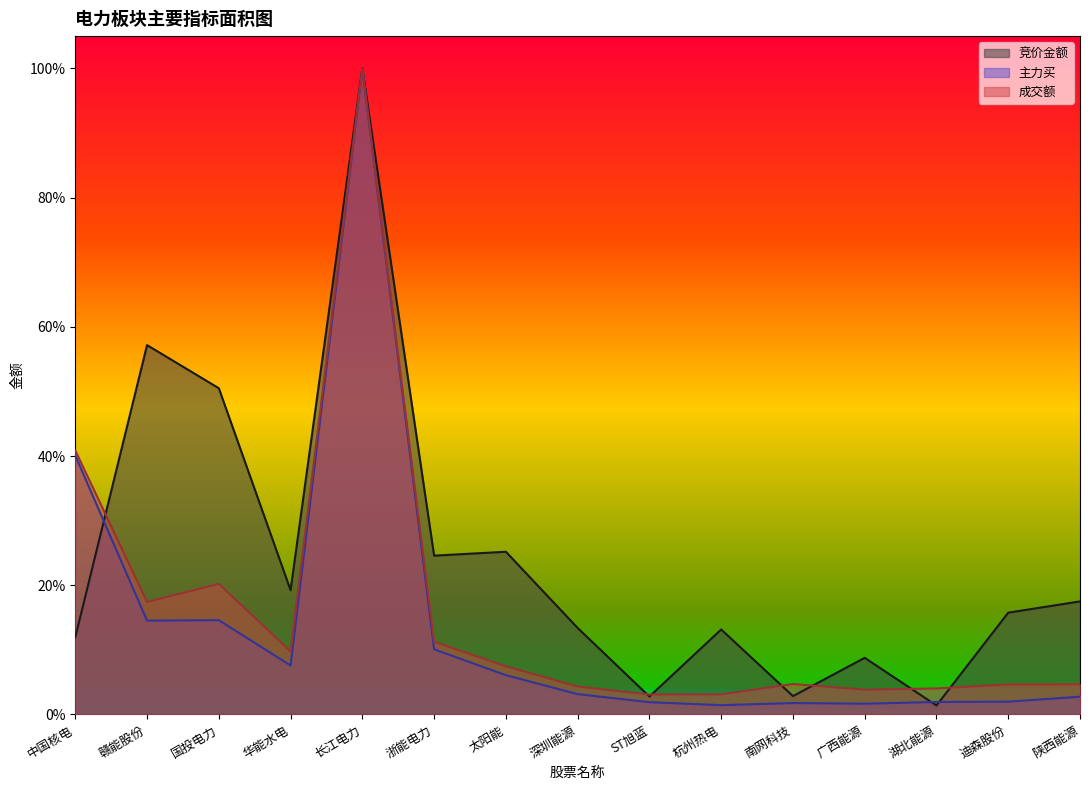

What is the difference between the 成交额 values at 陕西能源 and 赣能股份?

0.1